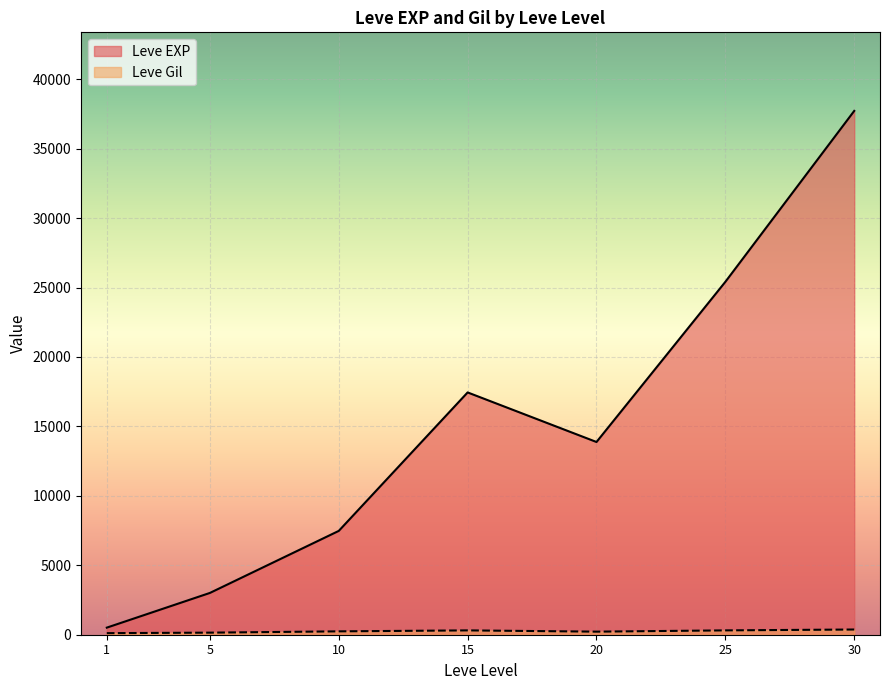

What is the maximum value shown in the chart?

37715.0